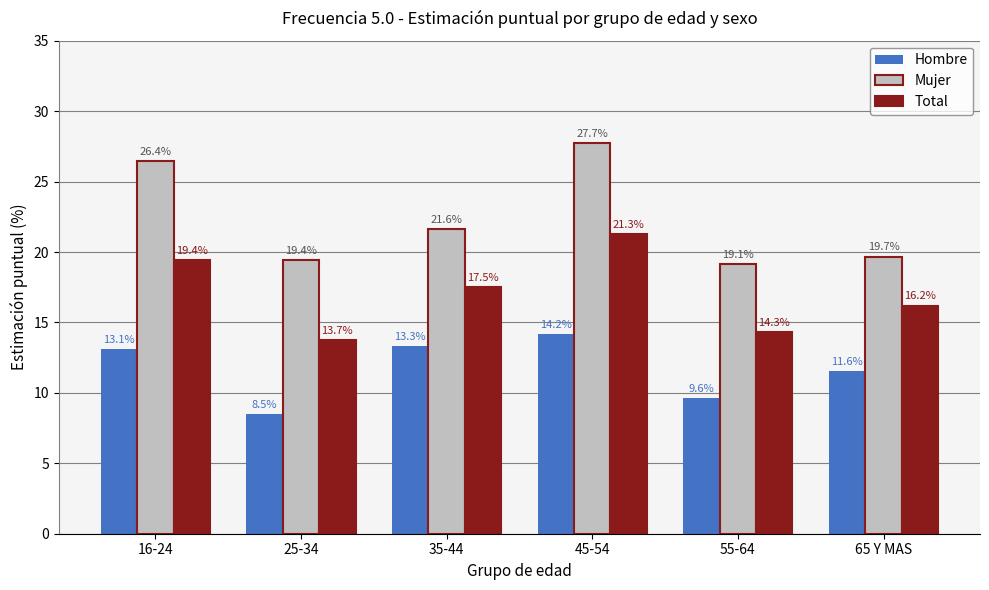

What is the difference between the second highest and minimum values in the Total series?

5.7